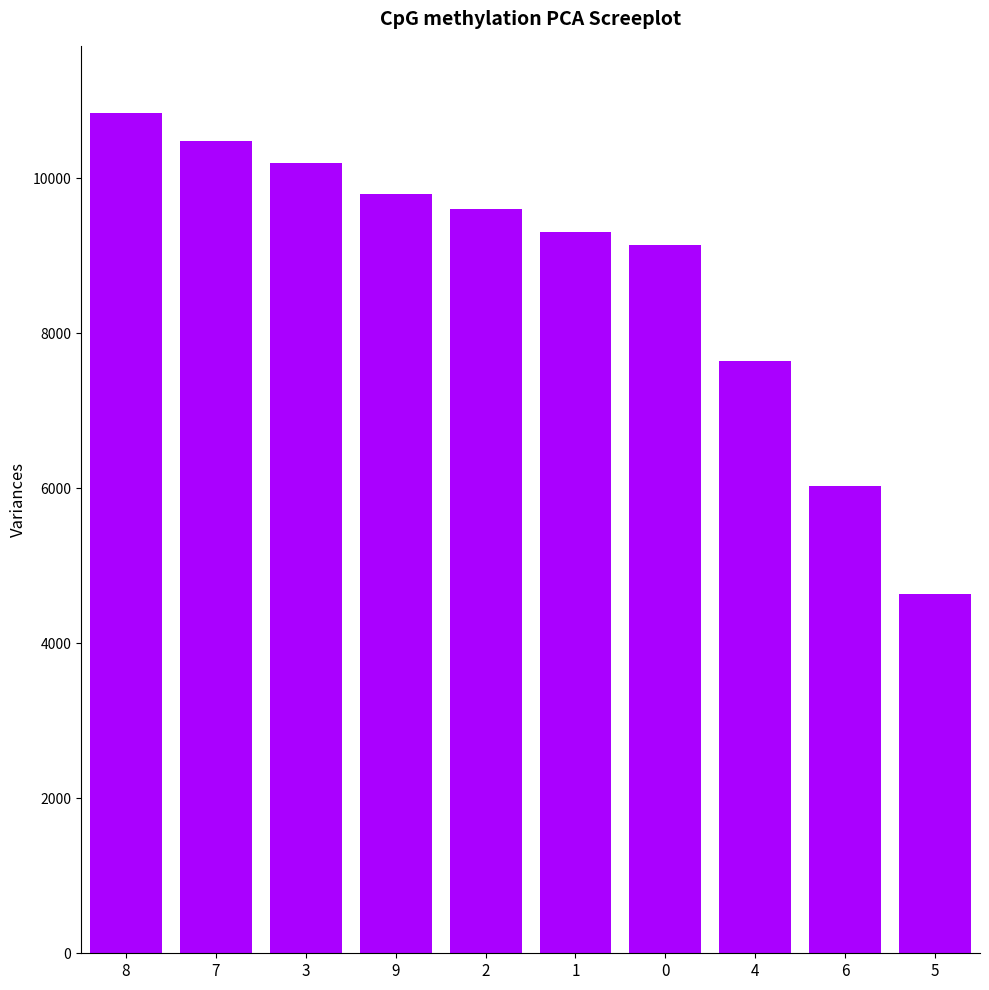

Which category has the lowest value across all series?

5